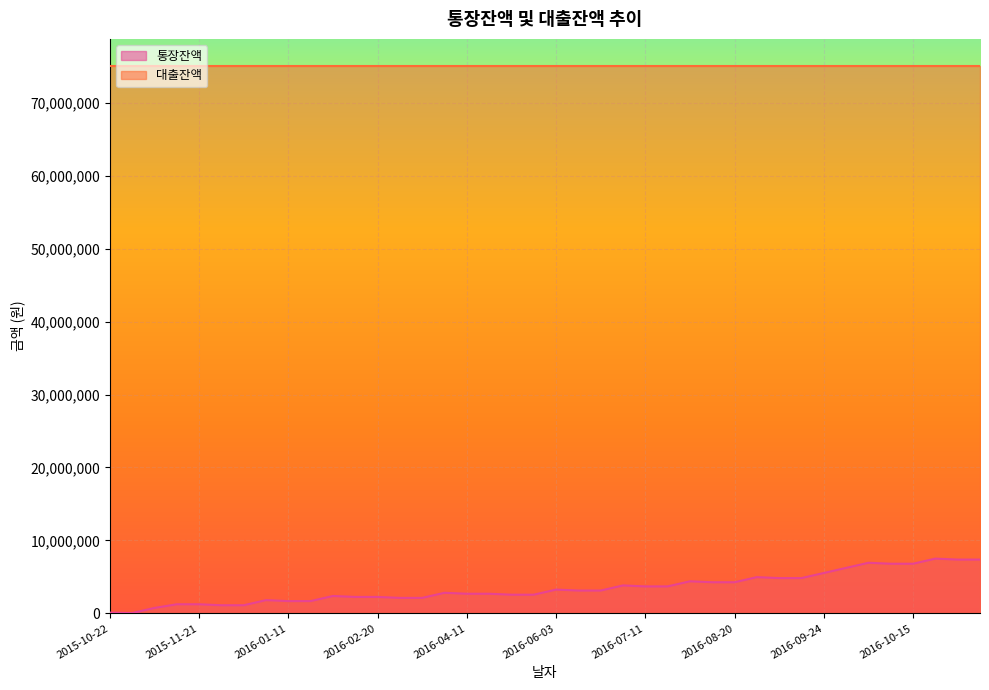

Rank the series by their maximum value, from lowest to highest.

통장잔액, 대출잔액